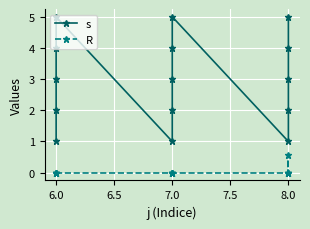

What is the sum of all R values?

0.6